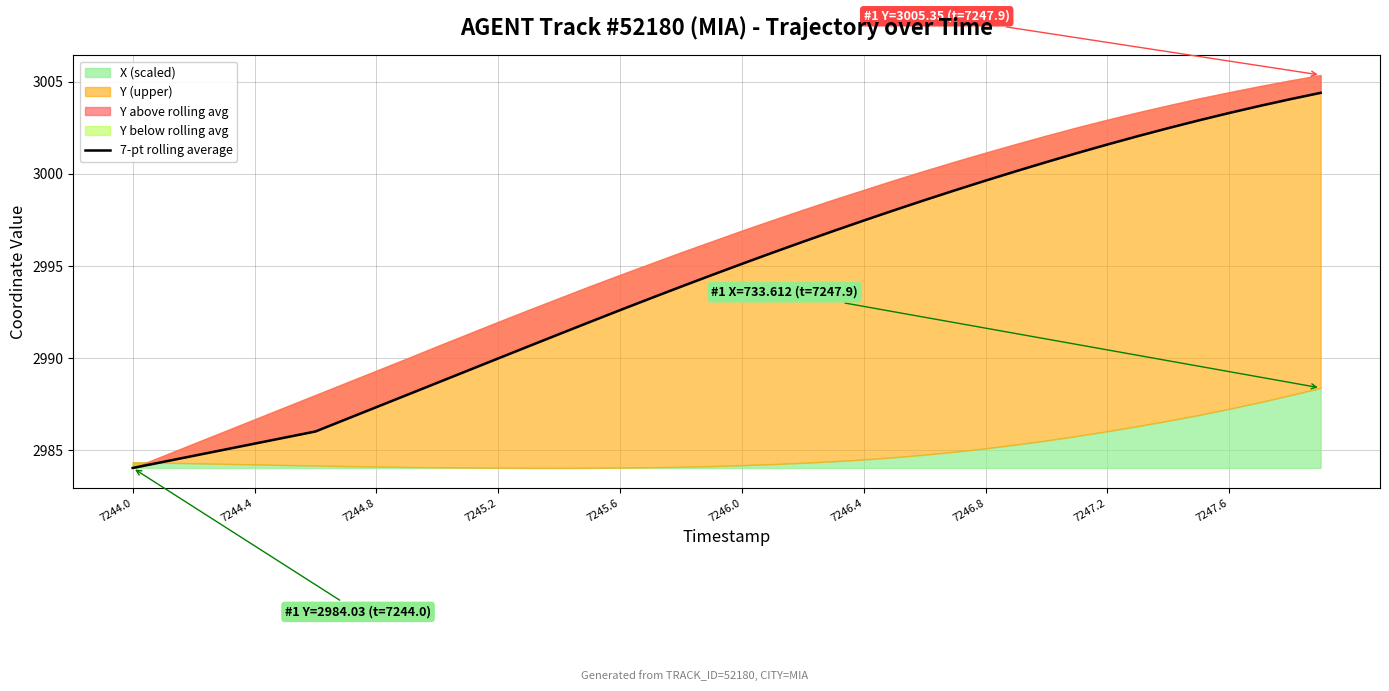

Between 7245.6 and 7246.8, which is larger?

7246.8